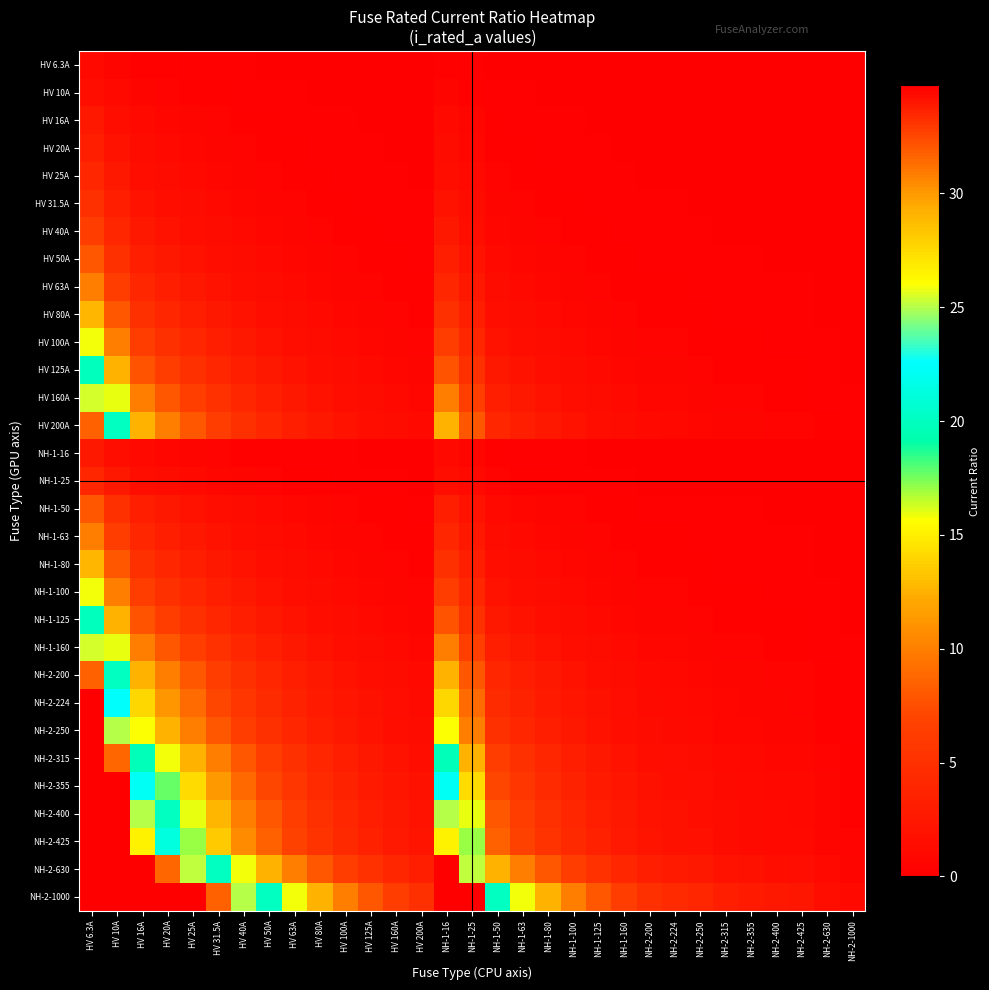

Which category has the highest value across all series?

HV 6.3A